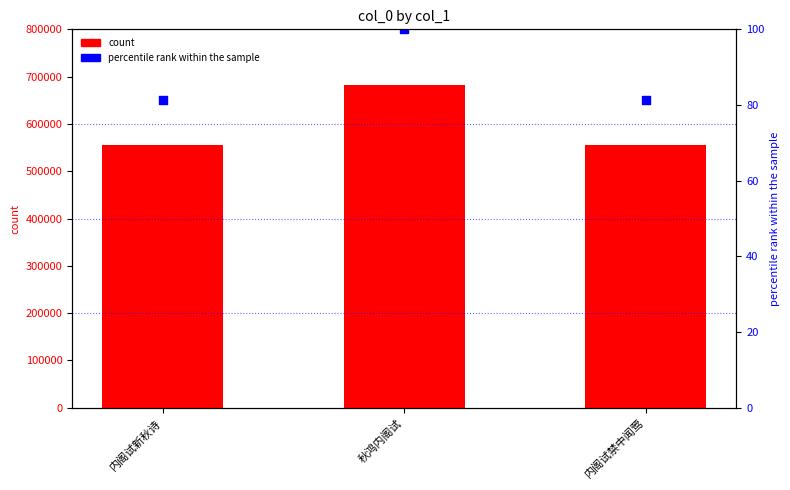

Which series has the largest total across all categories?

col_0